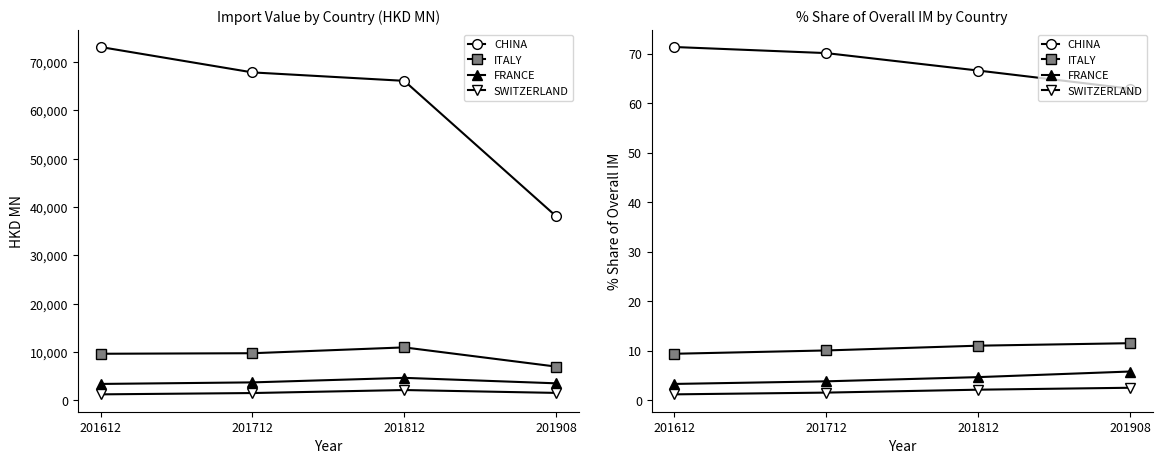

What is the sum of all FRANCE values?

17.7